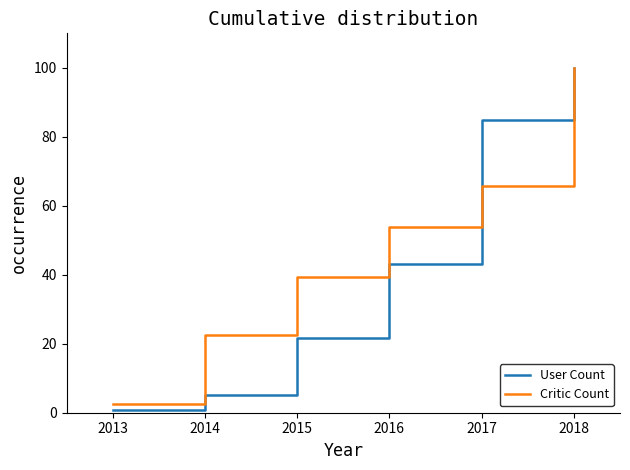

How many lines are shown in the chart?

2